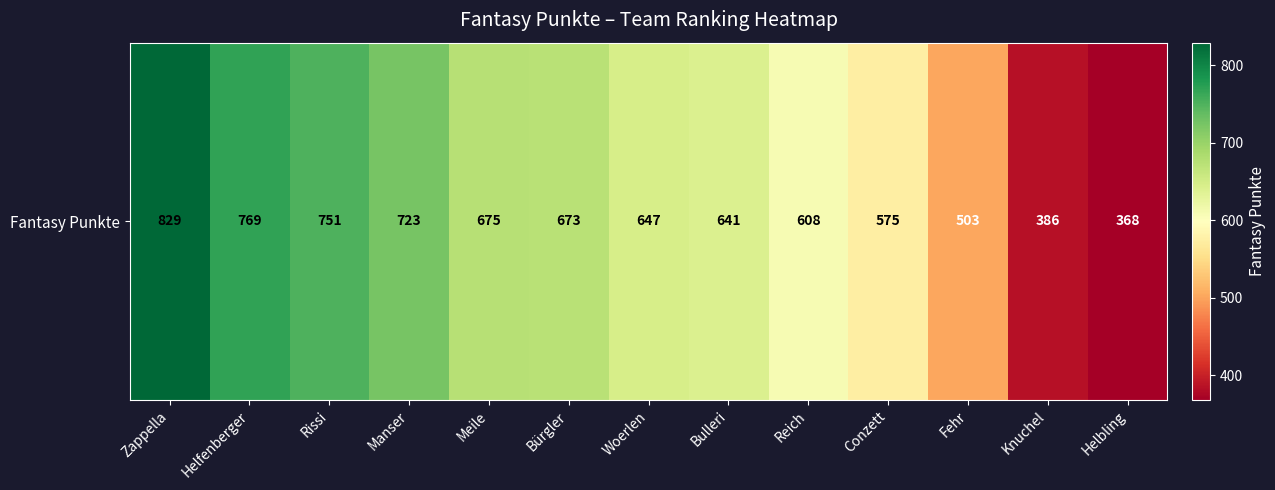

Between Helfenberger and Zappella, which is larger?

Zappella